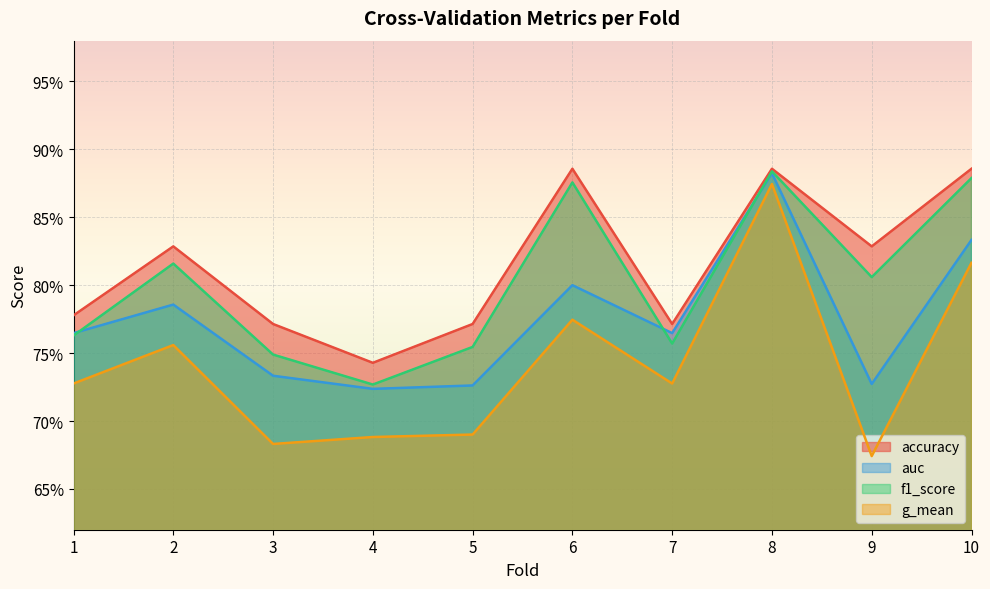

Reading left to right, transcribe all the data shown in this chart.

accuracy: 0.8	0.8	0.8	0.7	0.8	0.9	0.8	0.9	0.8	0.9
auc: 0.8	0.8	0.7	0.7	0.7	0.8	0.8	0.9	0.7	0.8
f1_score: 0.8	0.8	0.7	0.7	0.8	0.9	0.8	0.9	0.8	0.9
g_mean: 0.7	0.8	0.7	0.7	0.7	0.8	0.7	0.9	0.7	0.8